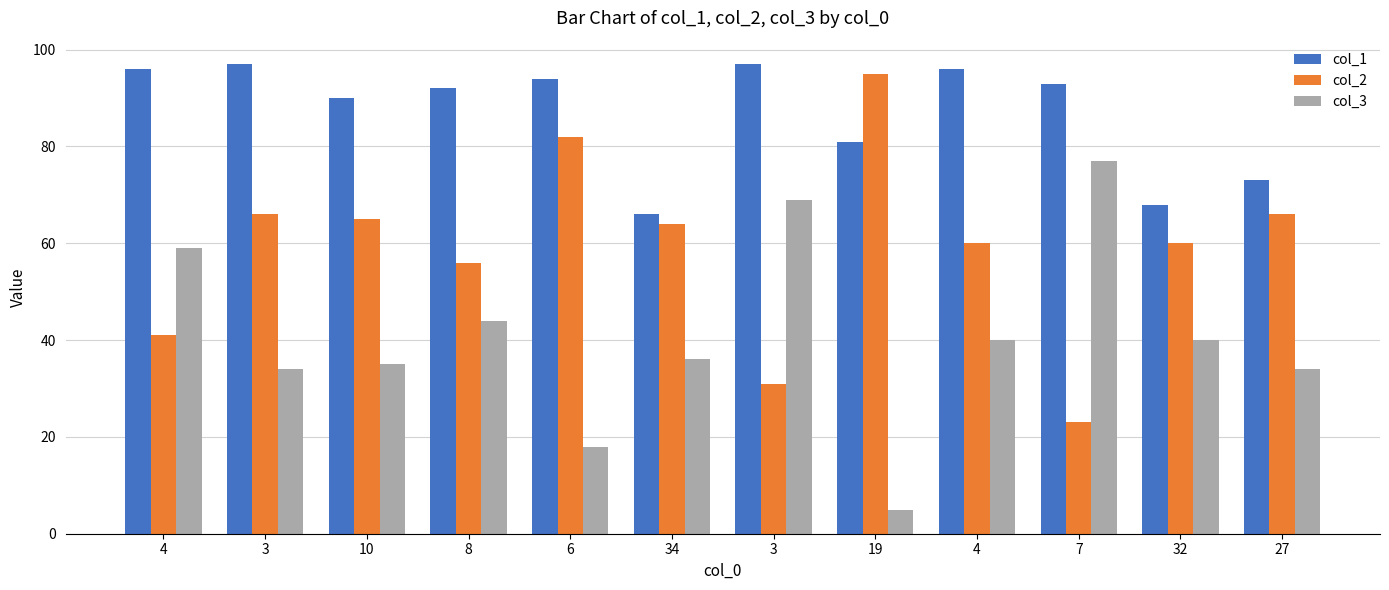

Is it true that col_1 equals 161 at 7?

False